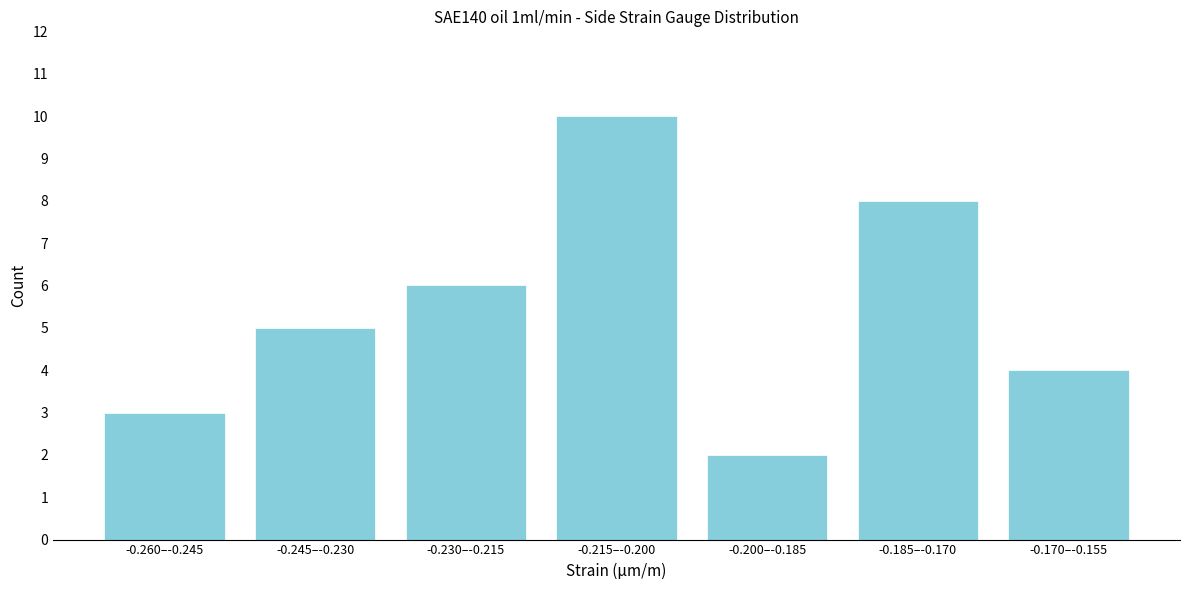

Reading right to left, what are all the values shown in this chart?

4	8	2	10	6	5	3